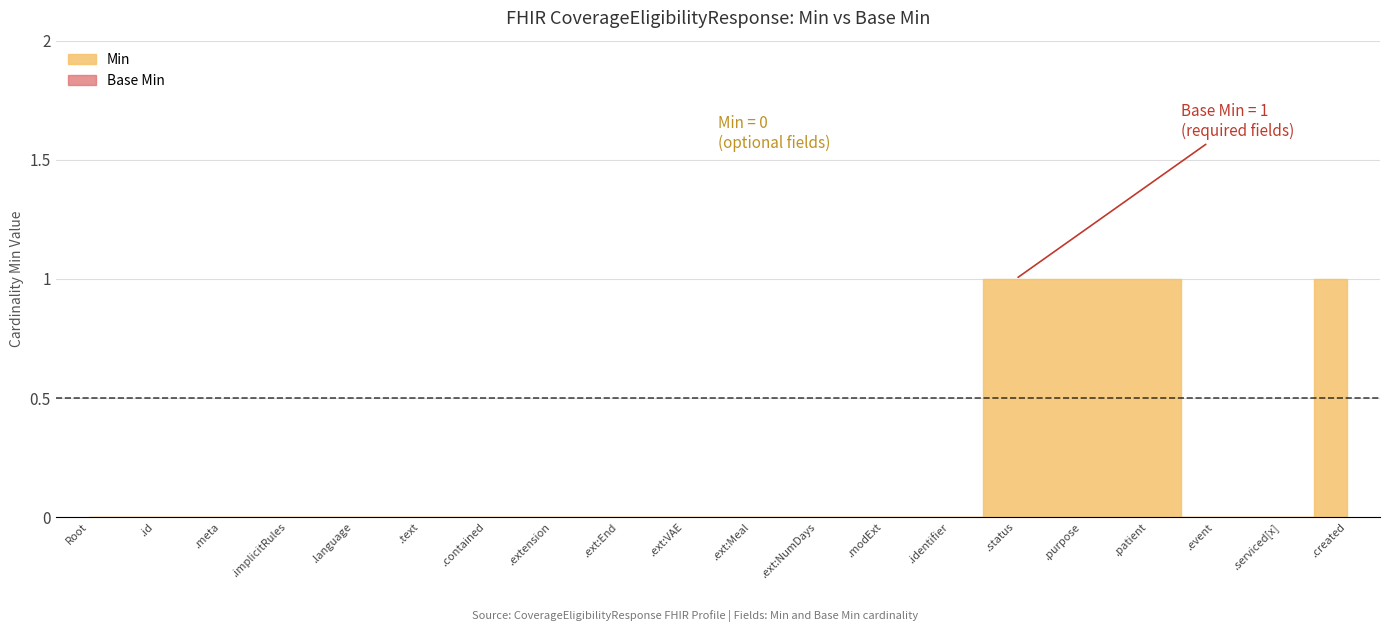

What are all the series names shown in the legend?

Min, Base Min